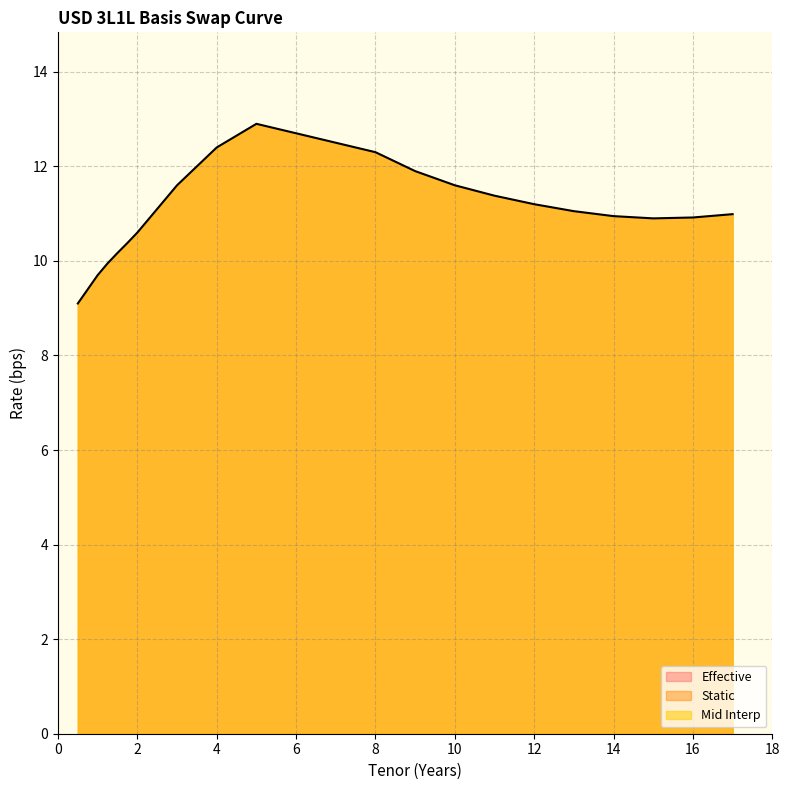

Where does the Effective series first go above 11?

3